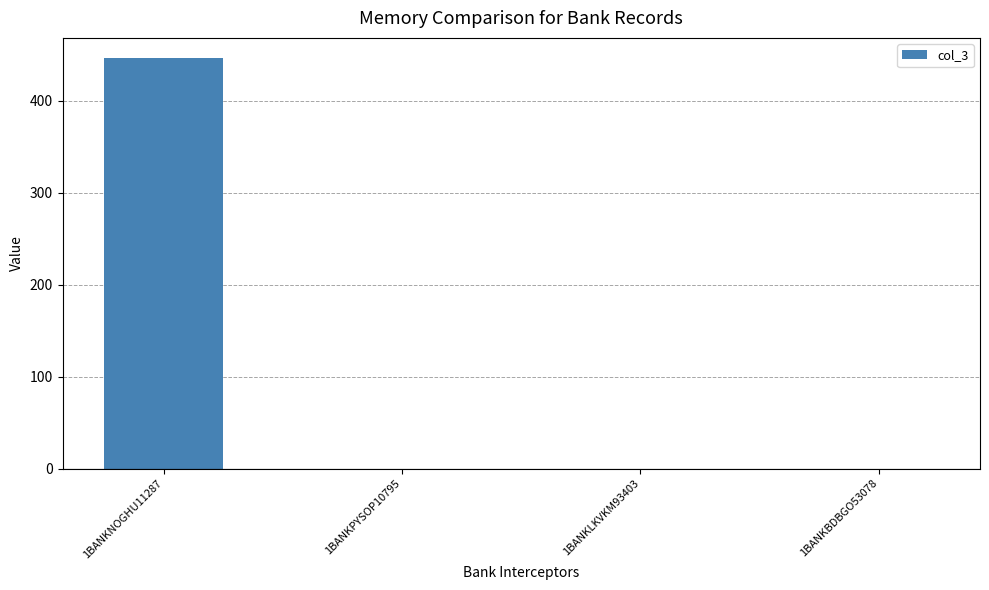

What is the sum of all values?

446